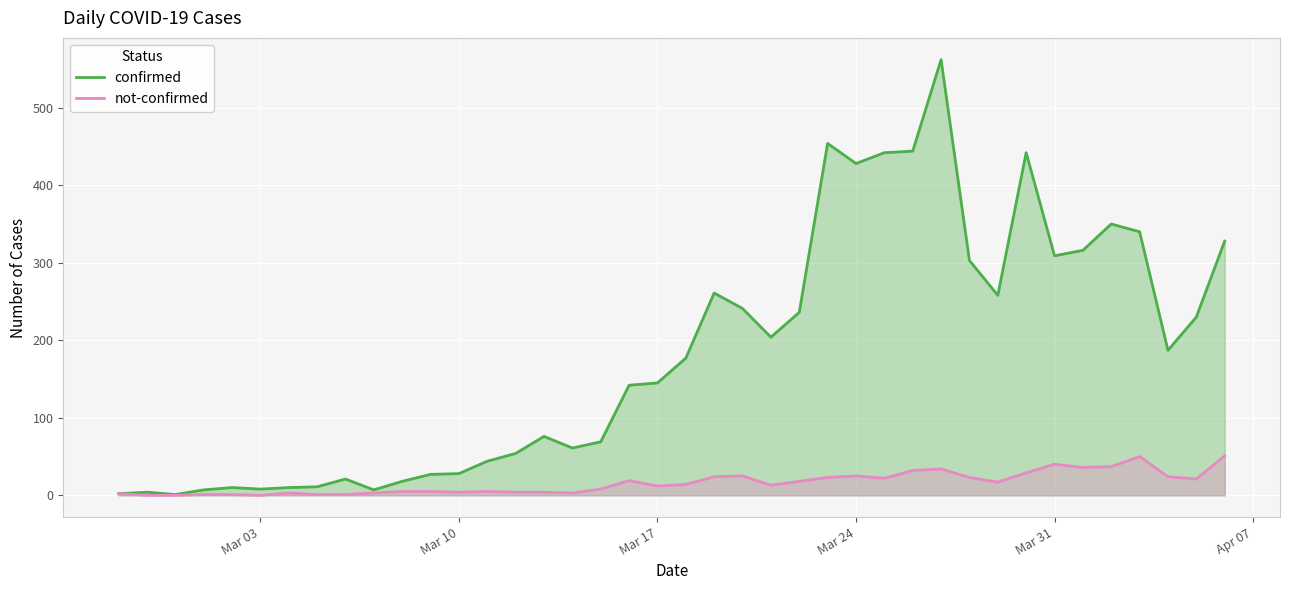

What is the difference between the maximum and minimum values in the not-confirmed series?

51